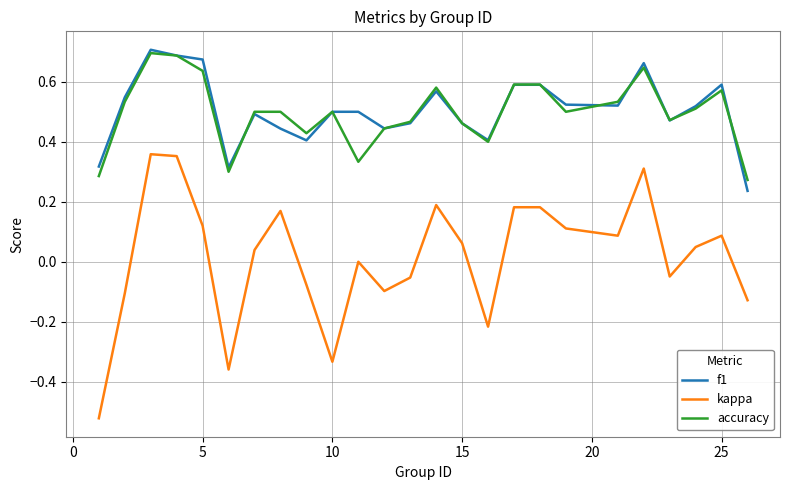

Which series has the widest spread of values?

kappa